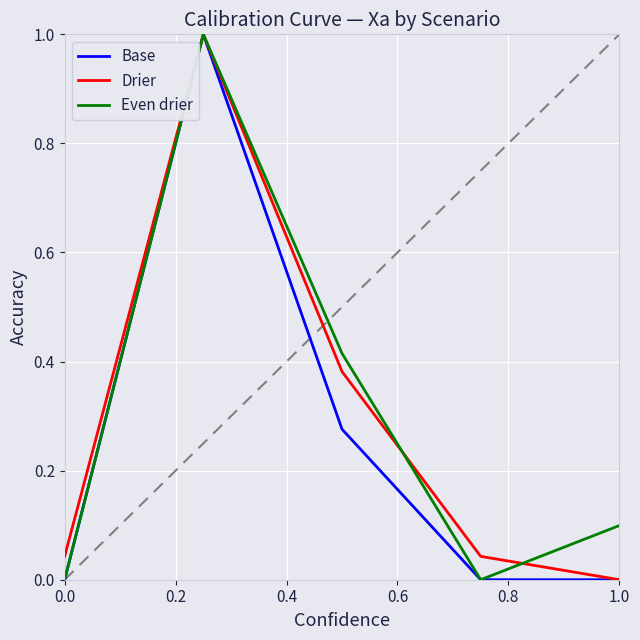

What is the highest value of the Base series?

1.0